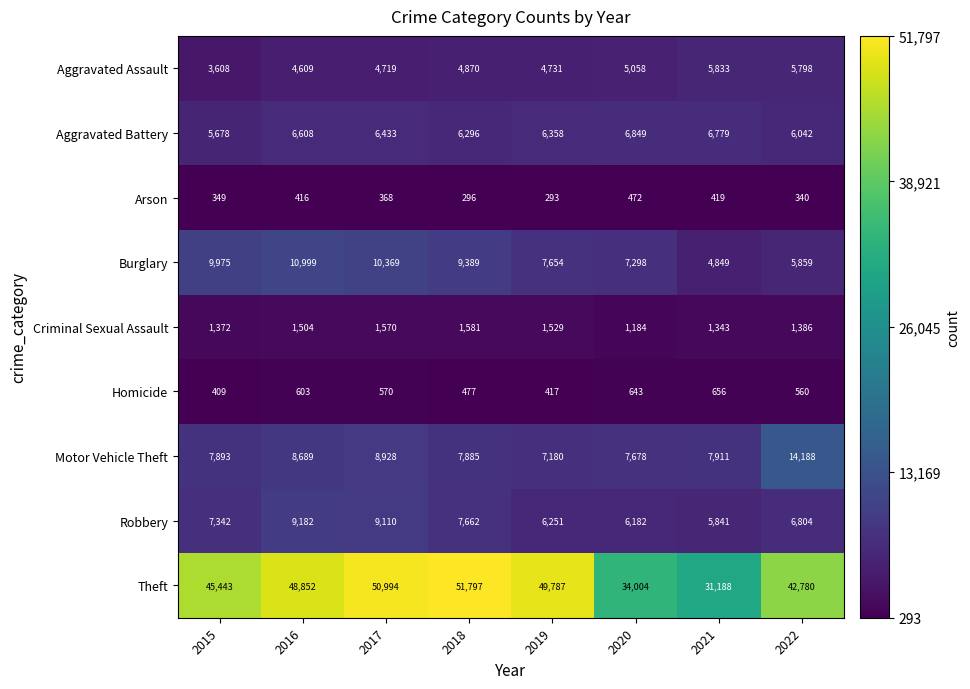

What is the average value of the Theft series?

44356